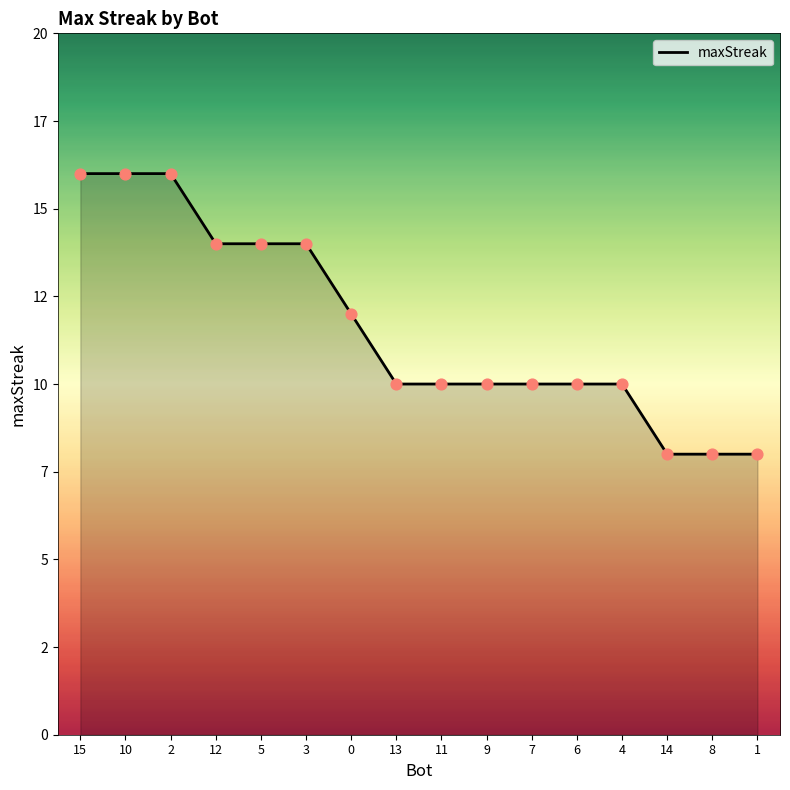

What is the change in value from 0 to 8?

-4